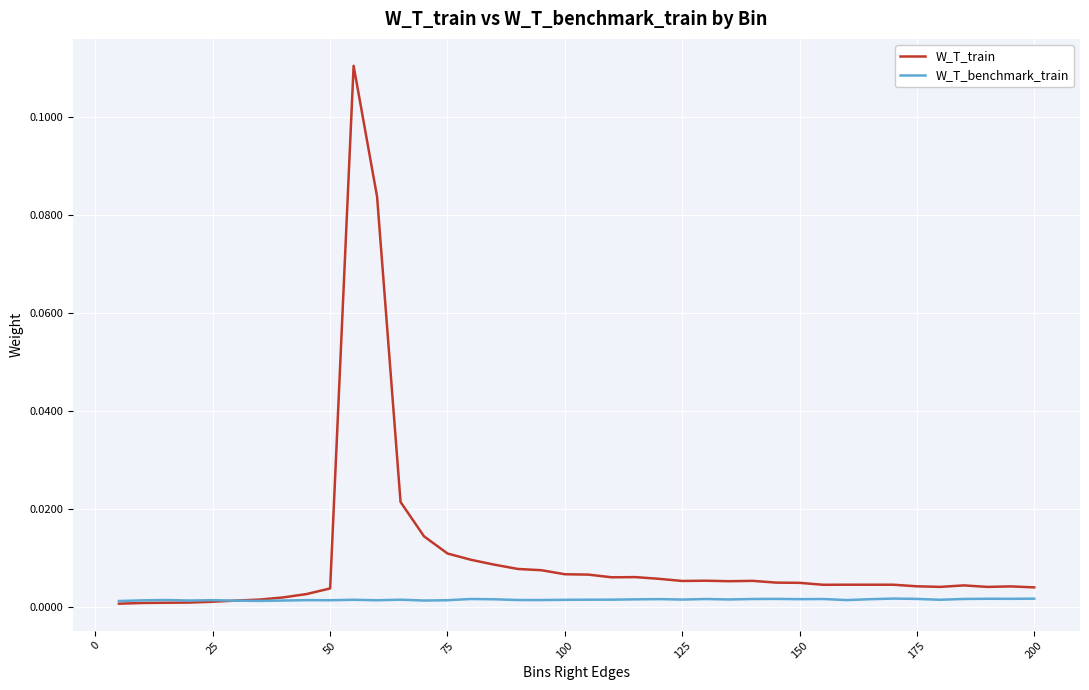

Count the number of categories in the chart.

40